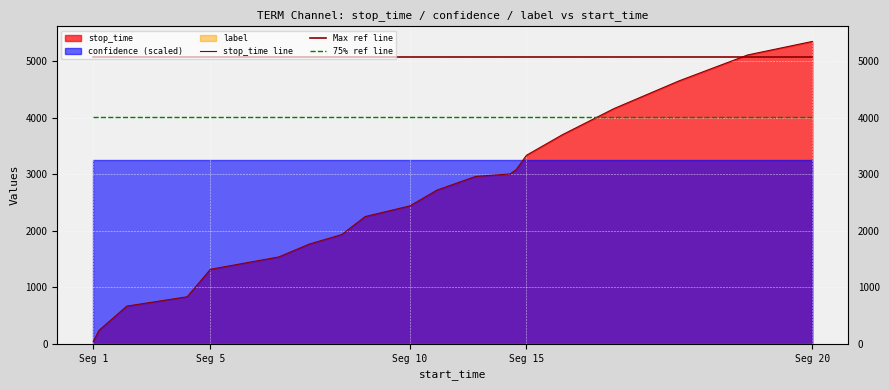

True or false: 75% ref line and Max ref line intersect in this chart.

False